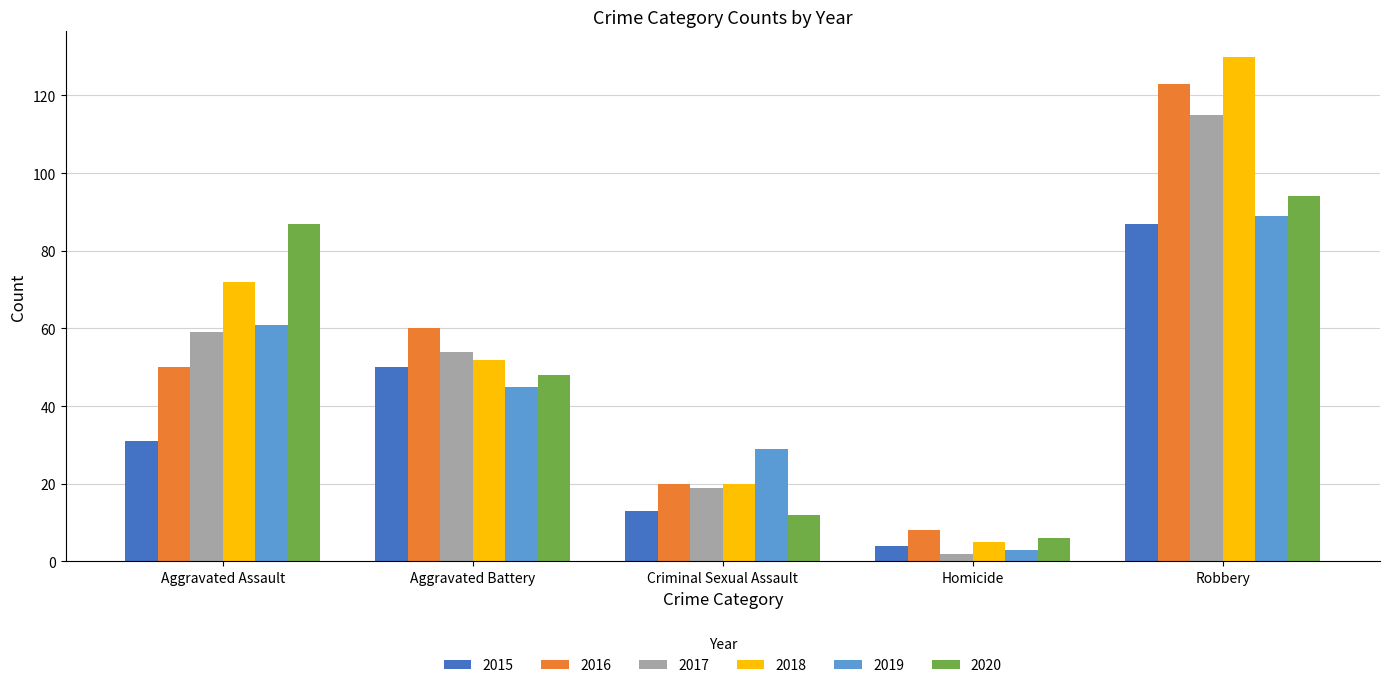

At which category is the sum across all series the highest?

Robbery